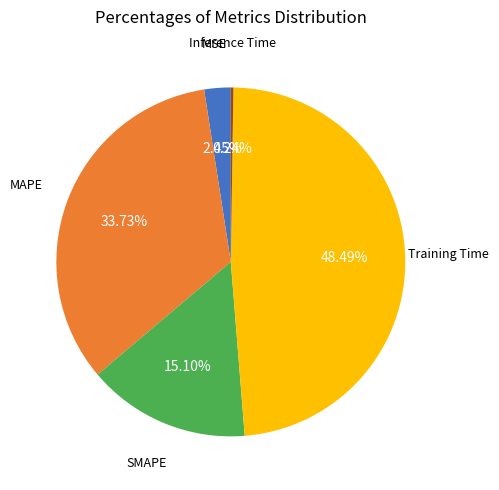

How much of the chart is everything except MAPE?

66.3%